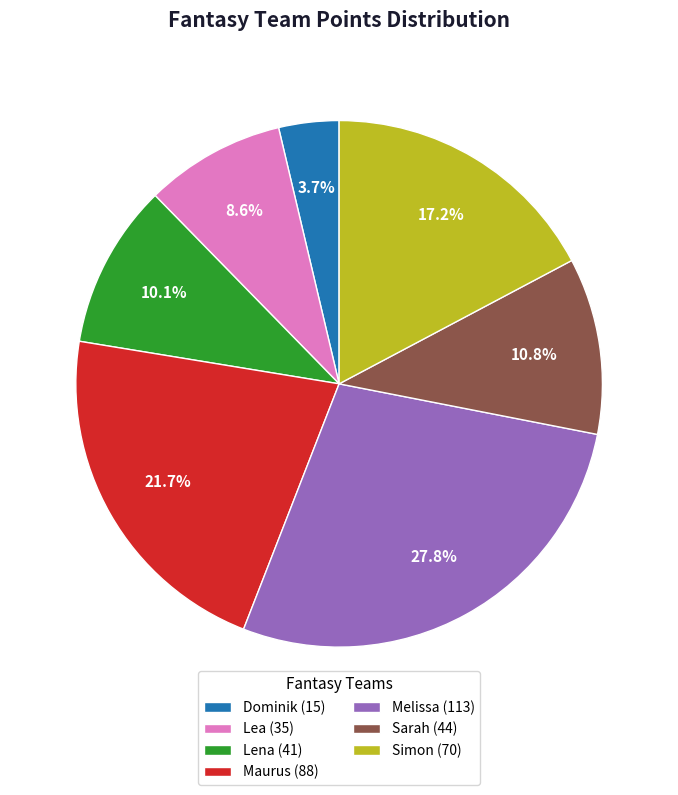

Which category has the biggest portion of the pie?

Melissa (113)